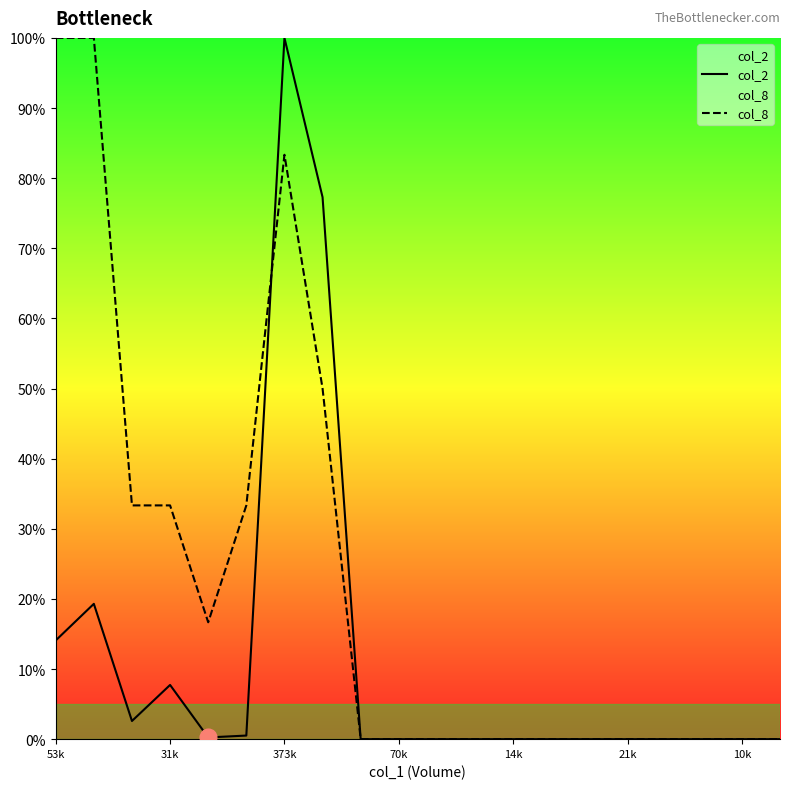

Reading left to right, transcribe all the data shown in this chart.

col_2: 14.1	19.3	2.6	7.7	0.2	0.5	100.0	77.3	0.0	0.0	0.0	0.0	0.0	0.0	0.0	0.0	0.0	0.0	0.0	0.0
col_8: 100.0	100.0	33.3	33.3	16.7	33.3	83.3	50.0	0.0	0.0	0.0	0.0	0.0	0.0	0.0	0.0	0.0	0.0	0.0	0.0